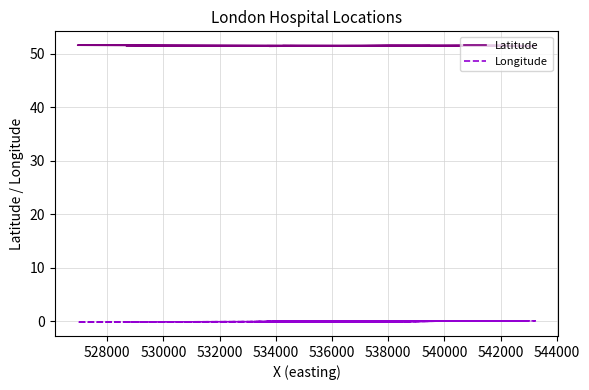

How many interior local peaks does the Longitude series have?

12